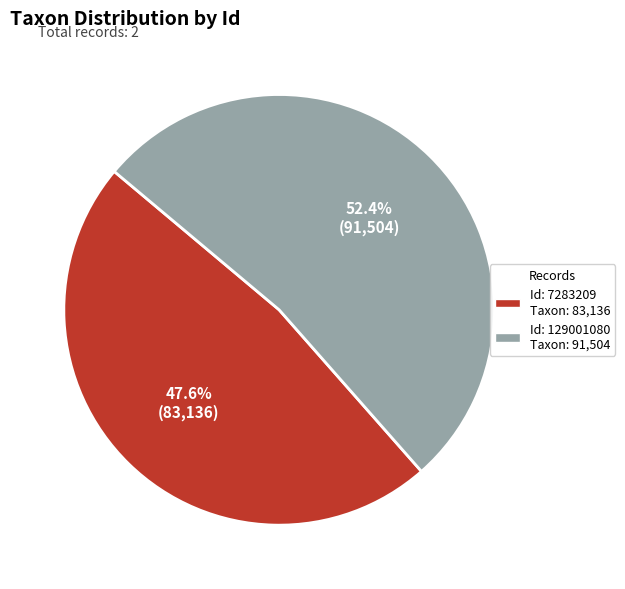

Is there a majority slice in this chart?

Yes